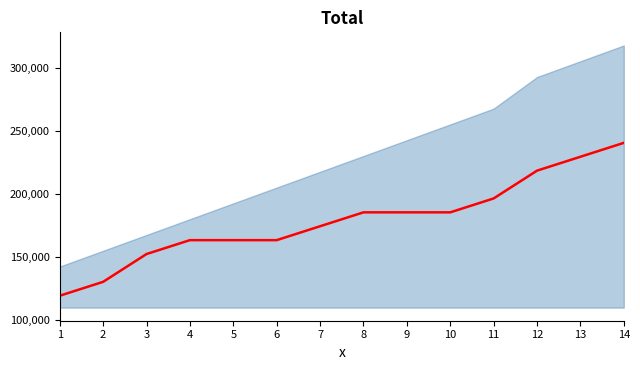

Reading left to right, transcribe all the data shown in this chart.

119400	130400	152400	163400	163400	163400	174400	185400	185400	185400	196400	218400	229400	240400